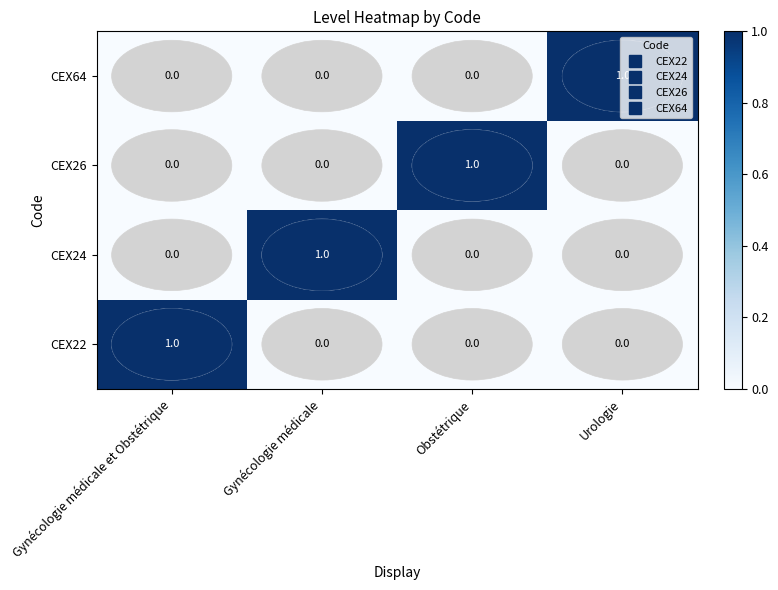

True or false: CEX64 has a value of 1 at Gynécologie médicale.

False